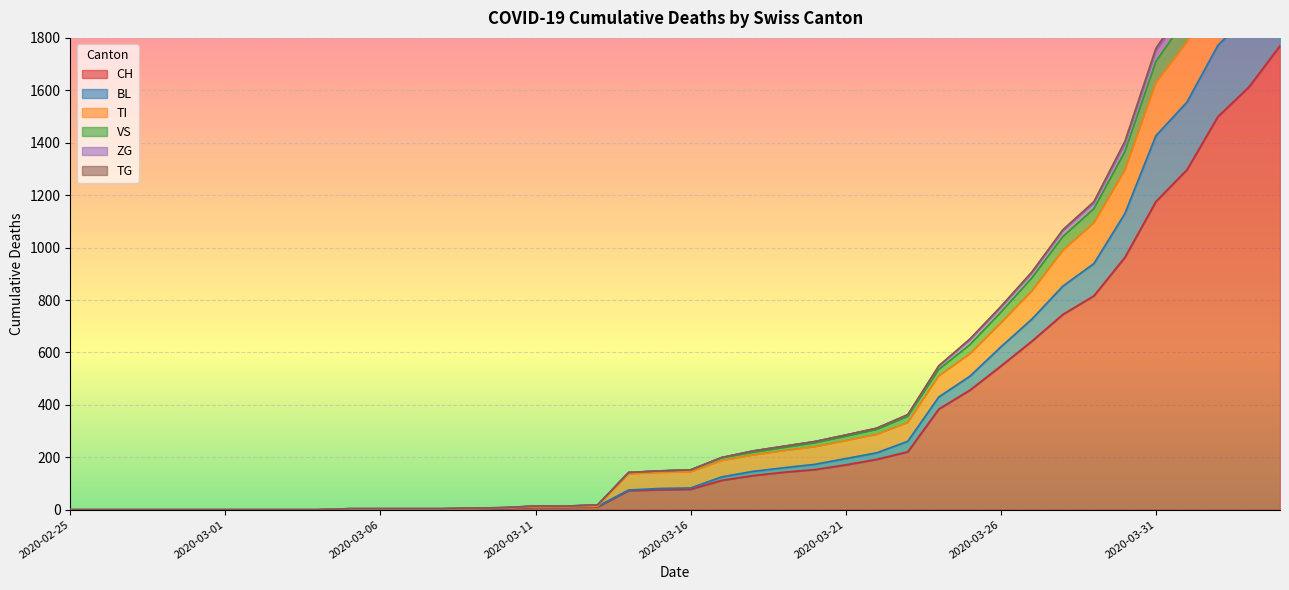

How many values in the CH series exceed 78?

19